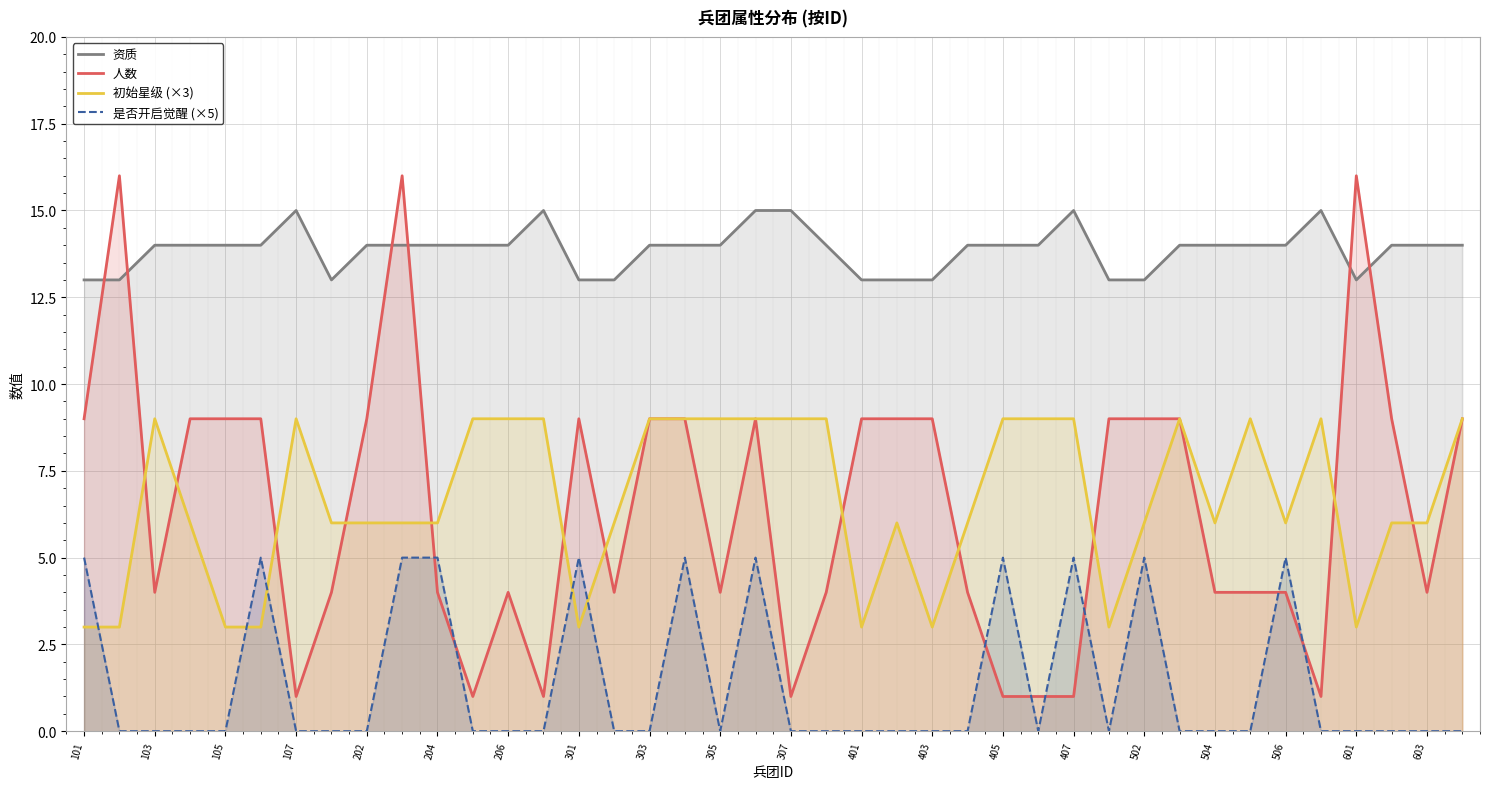

Rank the series by their maximum value, from highest to lowest.

人数, 资质, 初始星级 (×3), 是否开启觉醒 (×5)